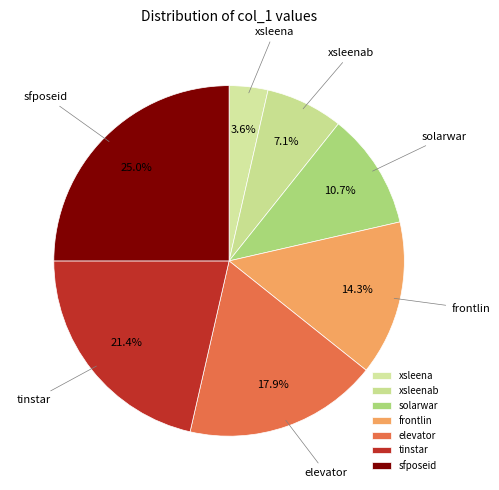

To the nearest percent, what is the average slice percentage?

14%